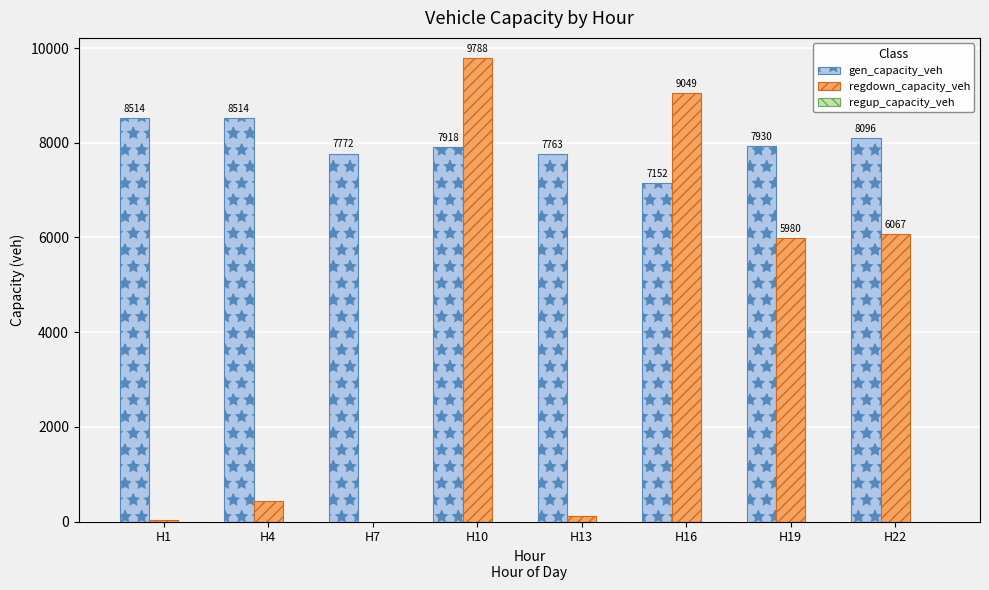

Read the gen_capacity_veh value at H13.

7763.7